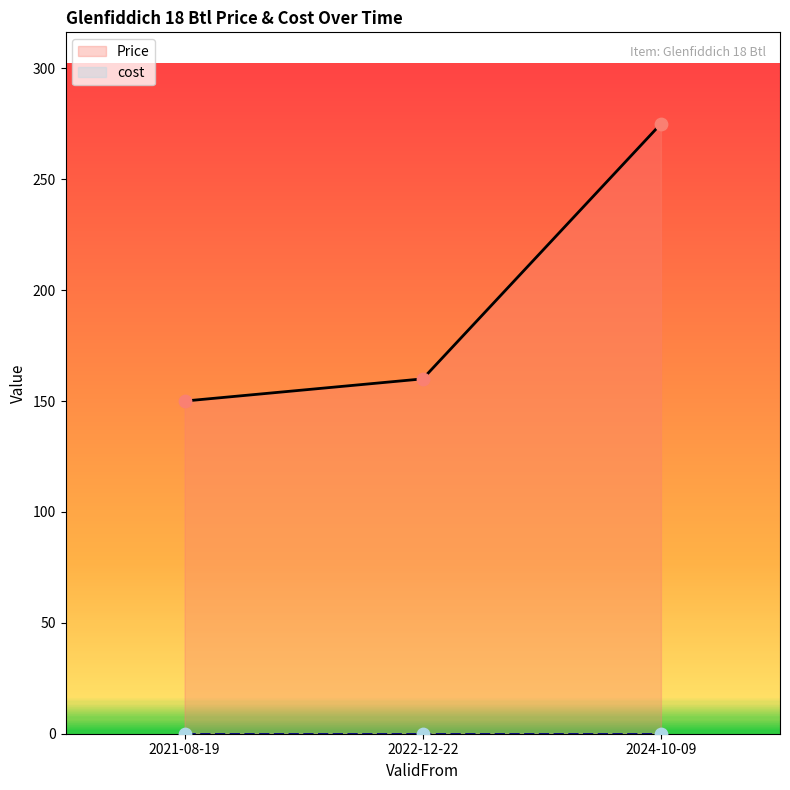

What are all the series names shown in the legend?

Price, cost